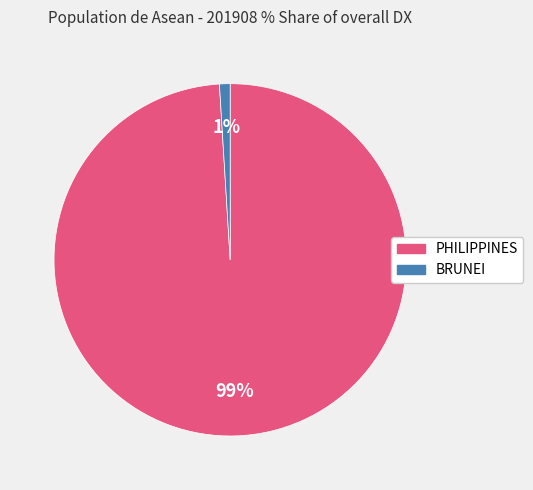

How many slices are in this pie chart?

2